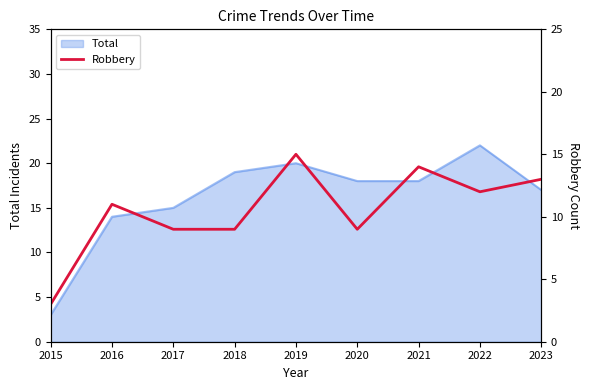

The value at 2020 is 5. True or false?

False